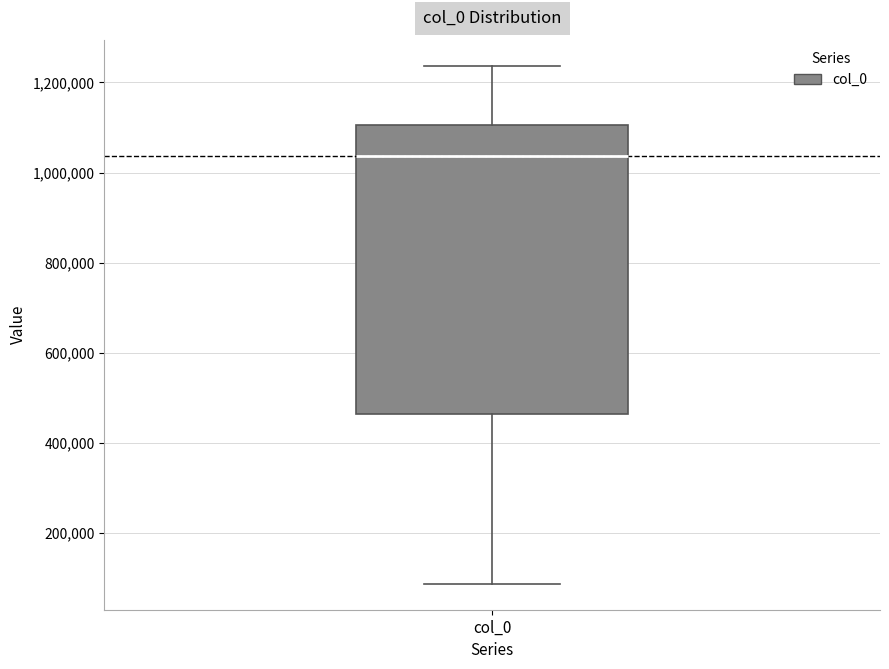

Read this box plot against the y-axis: the position of the median line, the range covered by the box, and the ends of both whiskers. The values are not printed on the chart, so give them approximately, as read against the axis.

median 1040000, box 460000 to 1100000, whiskers 80000 to 1240000